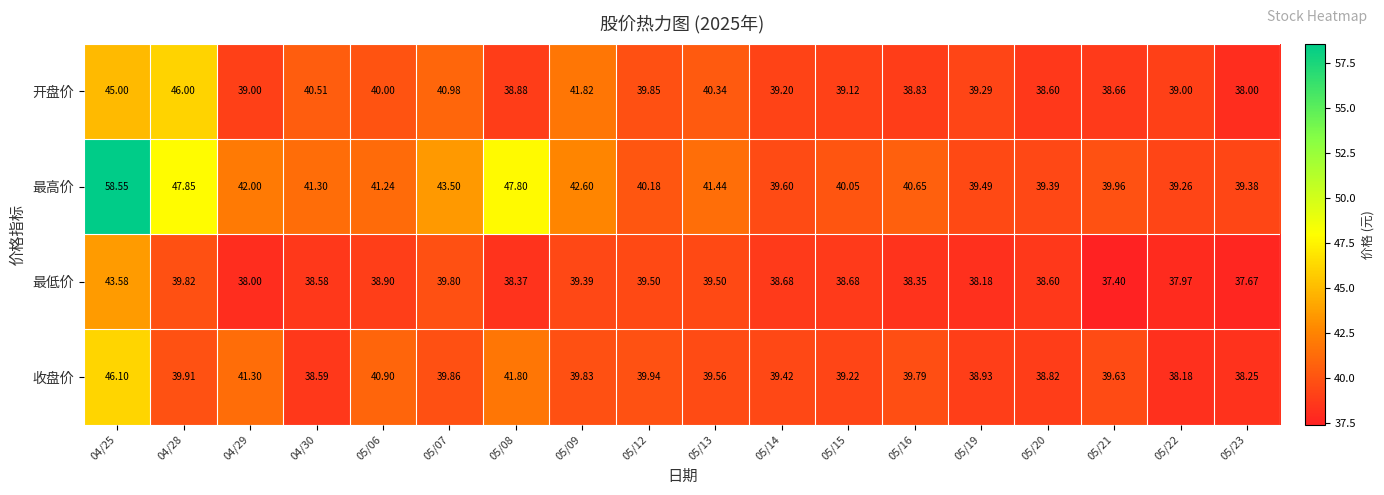

Between 05/16 and 05/21, which series saw the biggest shift?

最低价